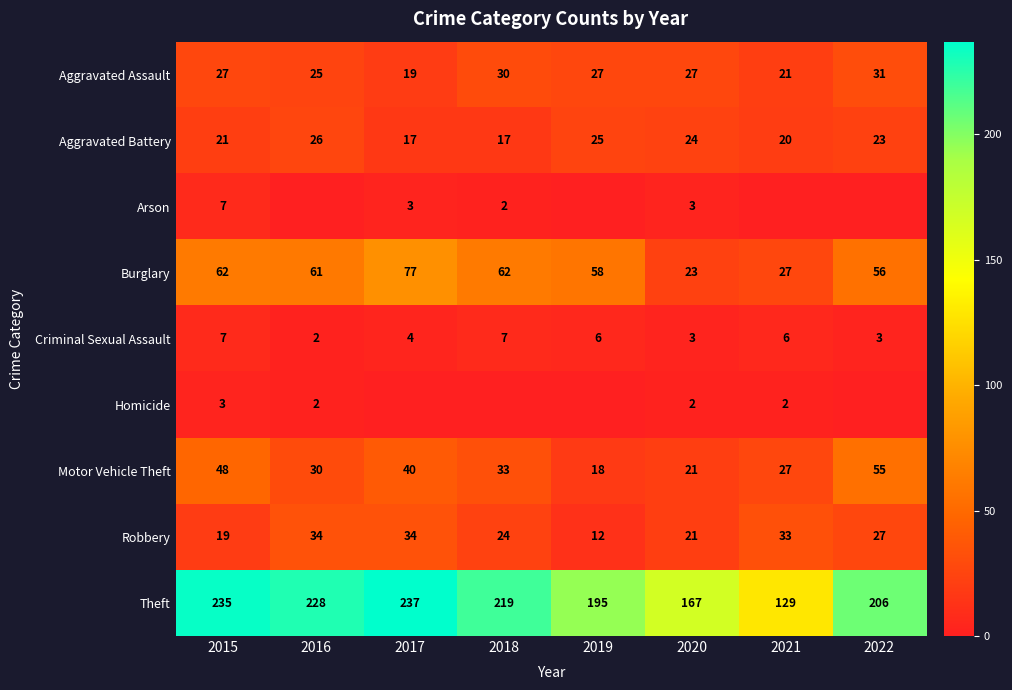

True or false: Criminal Sexual Assault has a value of 4 at 2017.

True